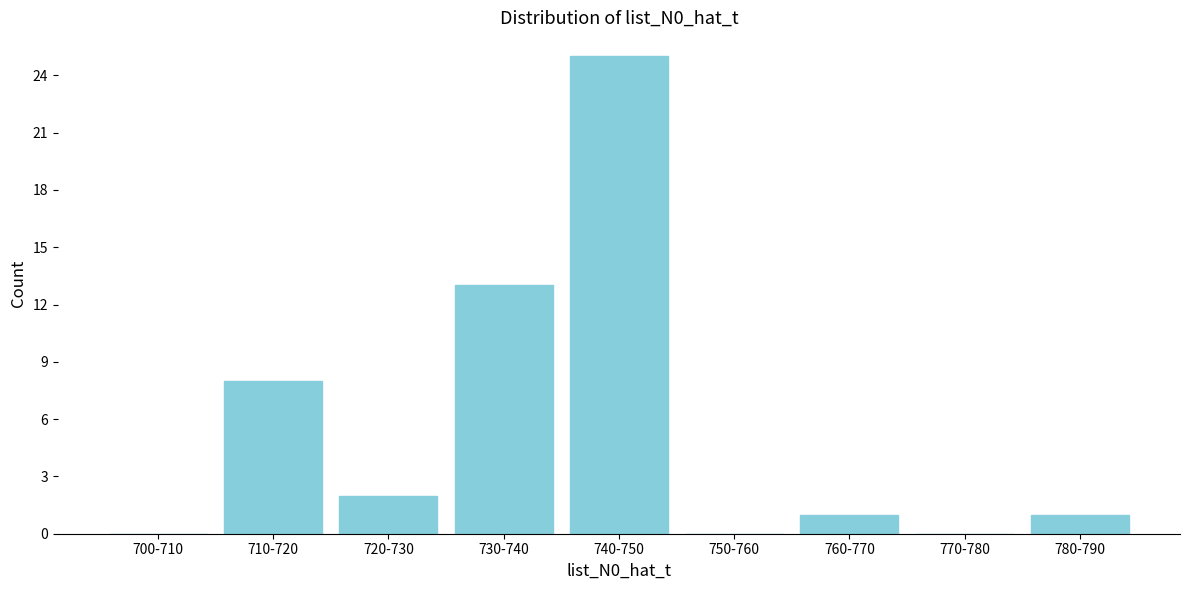

Reading right to left, what are all the values shown in this chart?

780-790=1	770-780=0	760-770=1	750-760=0	740-750=25	730-740=13	720-730=2	710-720=8	700-710=0